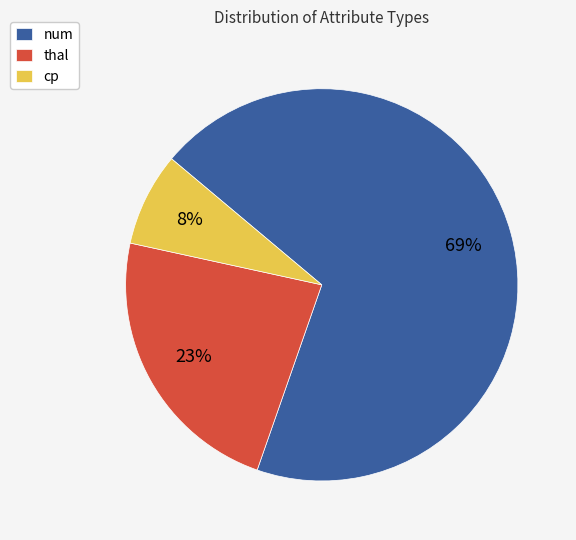

What is the majority slice?

num